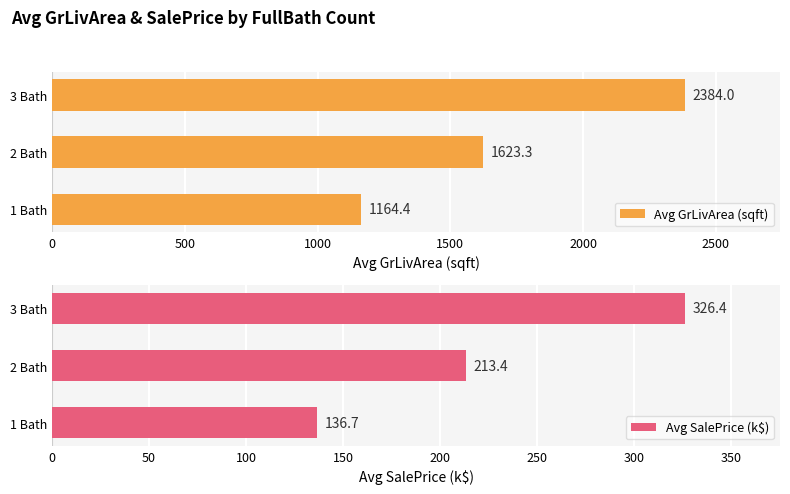

What is the sum of the Avg GrLivArea (sqft) values at 1 Bath and 2 Bath?

2787.7